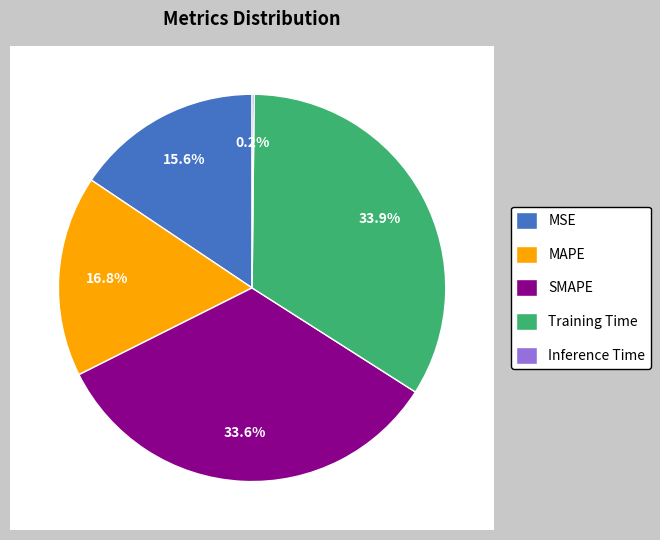

What percentage is the MSE slice, to the nearest percent?

16%